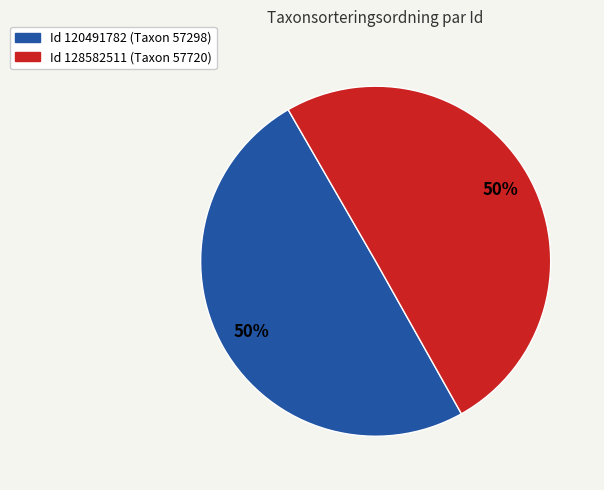

To the nearest percent, what is the average slice percentage?

50%